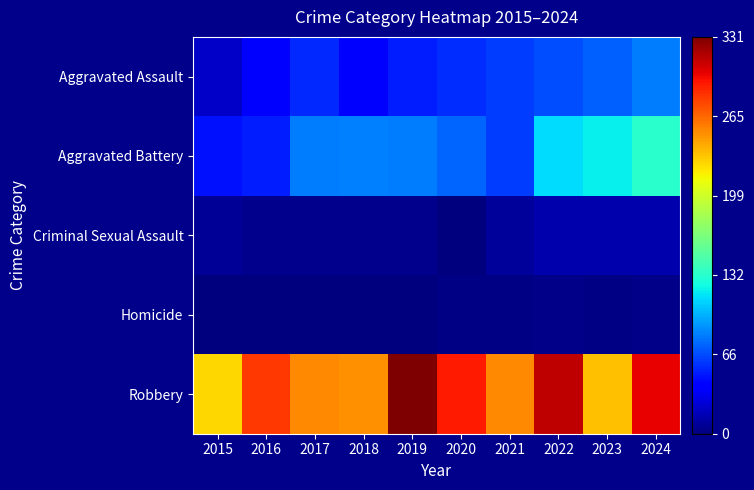

Between 2015 and 2020, which is larger?

2020